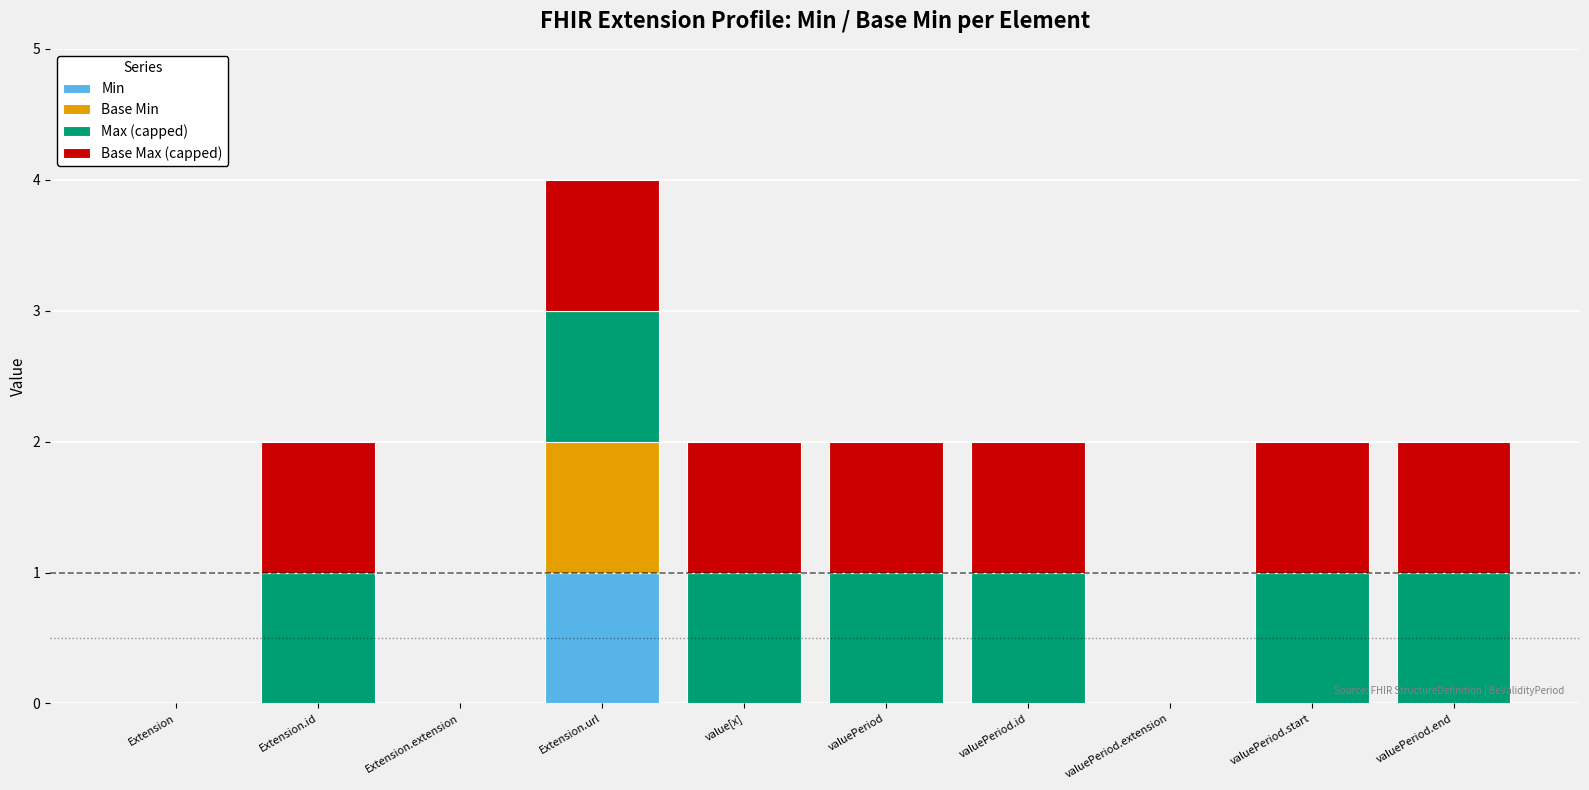

At which label does Min reach its peak?

Extension.url